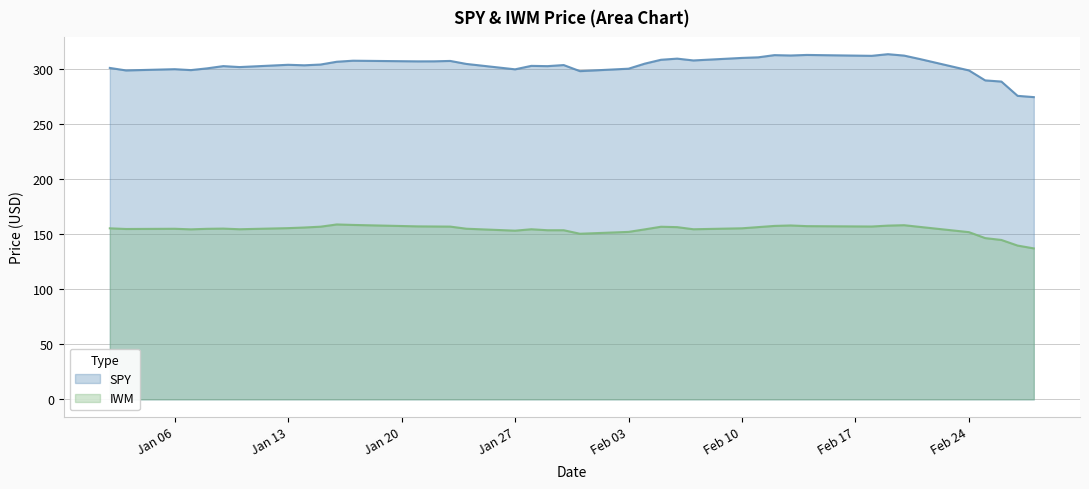

True or false: IWM and SPY cross at least once.

False